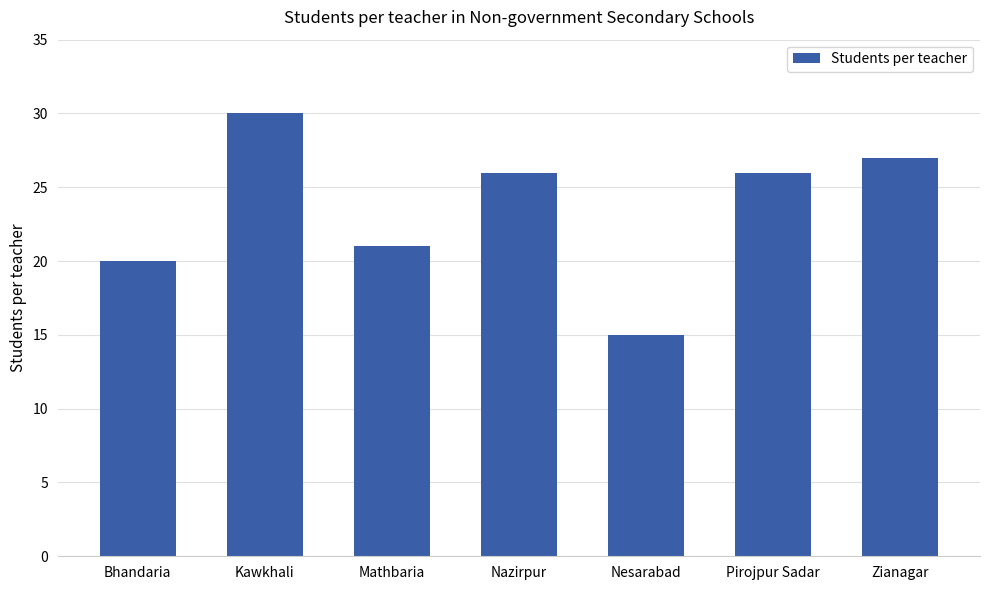

What is the change in value from Bhandaria to Pirojpur Sadar?

+6